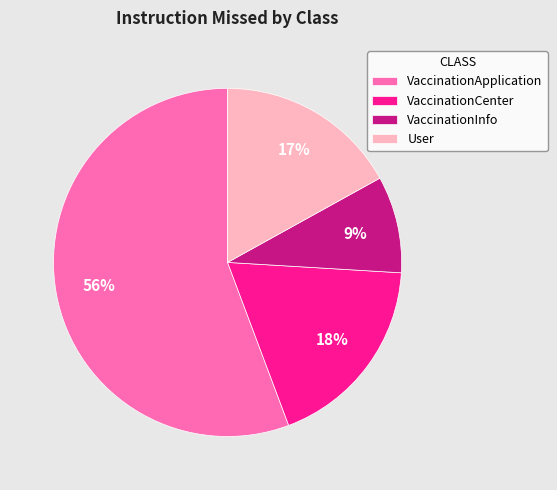

Does VaccinationApplication represent more than half of the total?

Yes